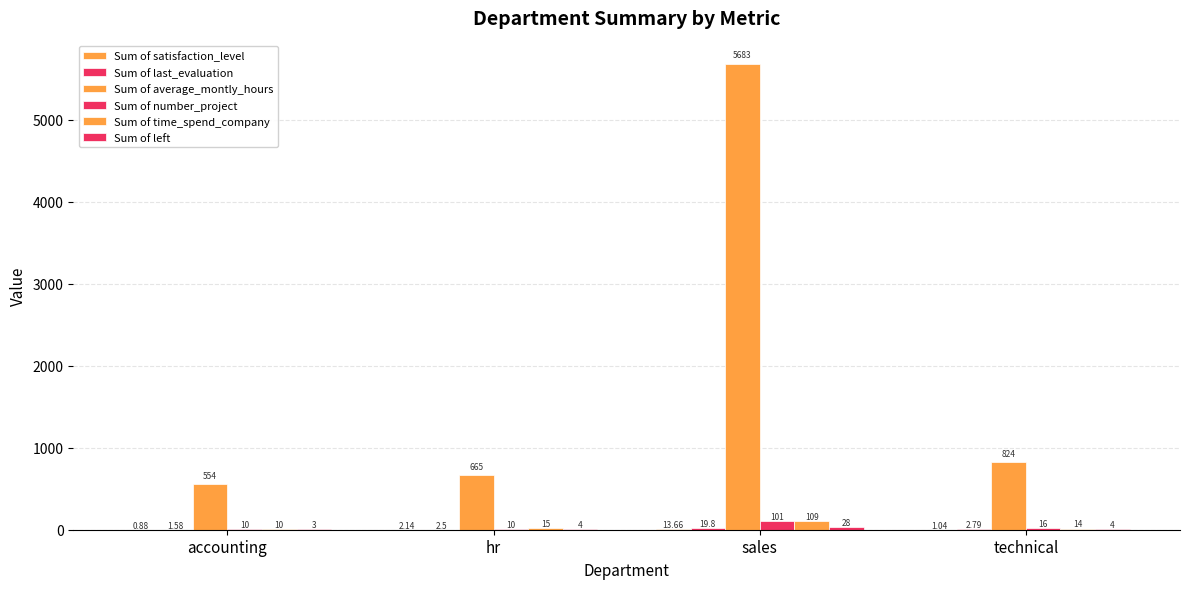

How many series are shown in this chart?

6